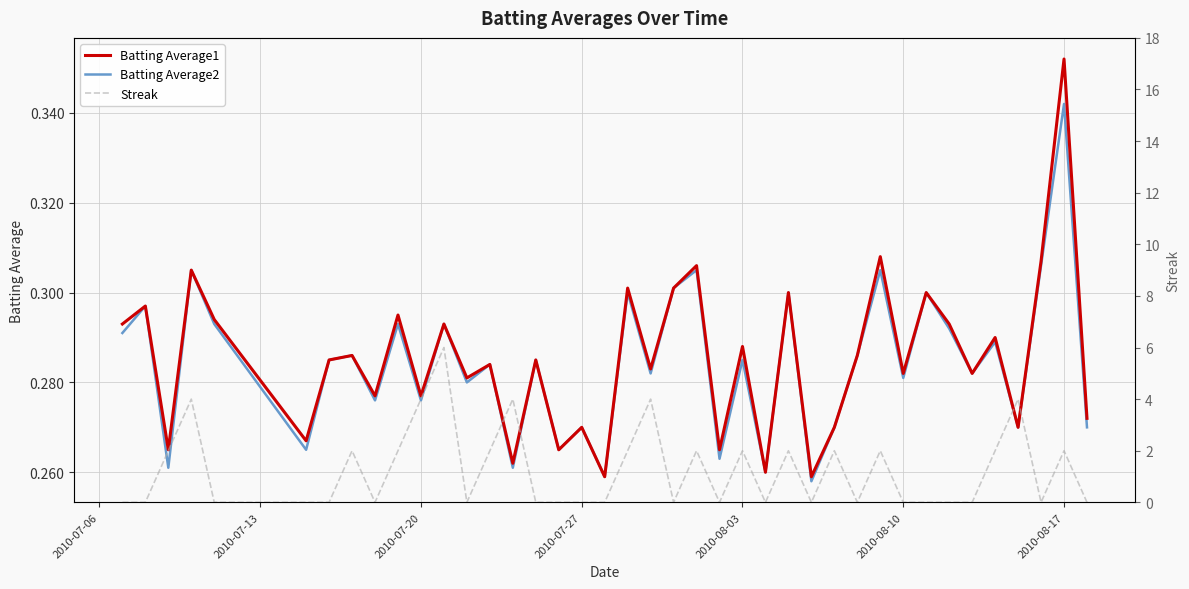

The value of Batting Average1 at 2010-07-27 is 0.4. True or false?

False